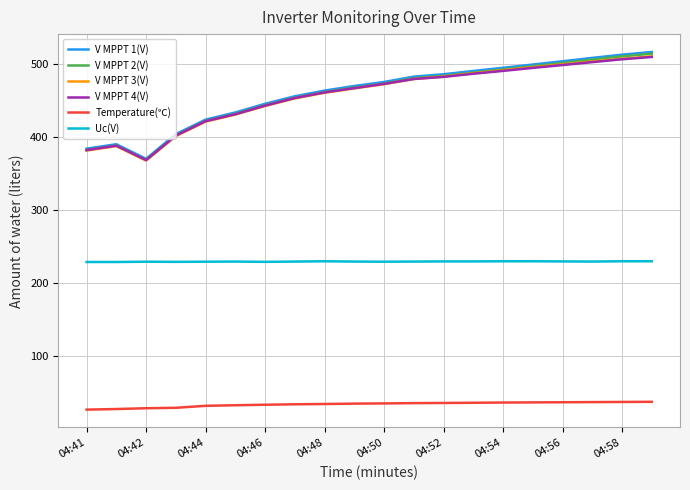

True or false: V MPPT 2(V) and Temperature(℃) cross at least once.

False